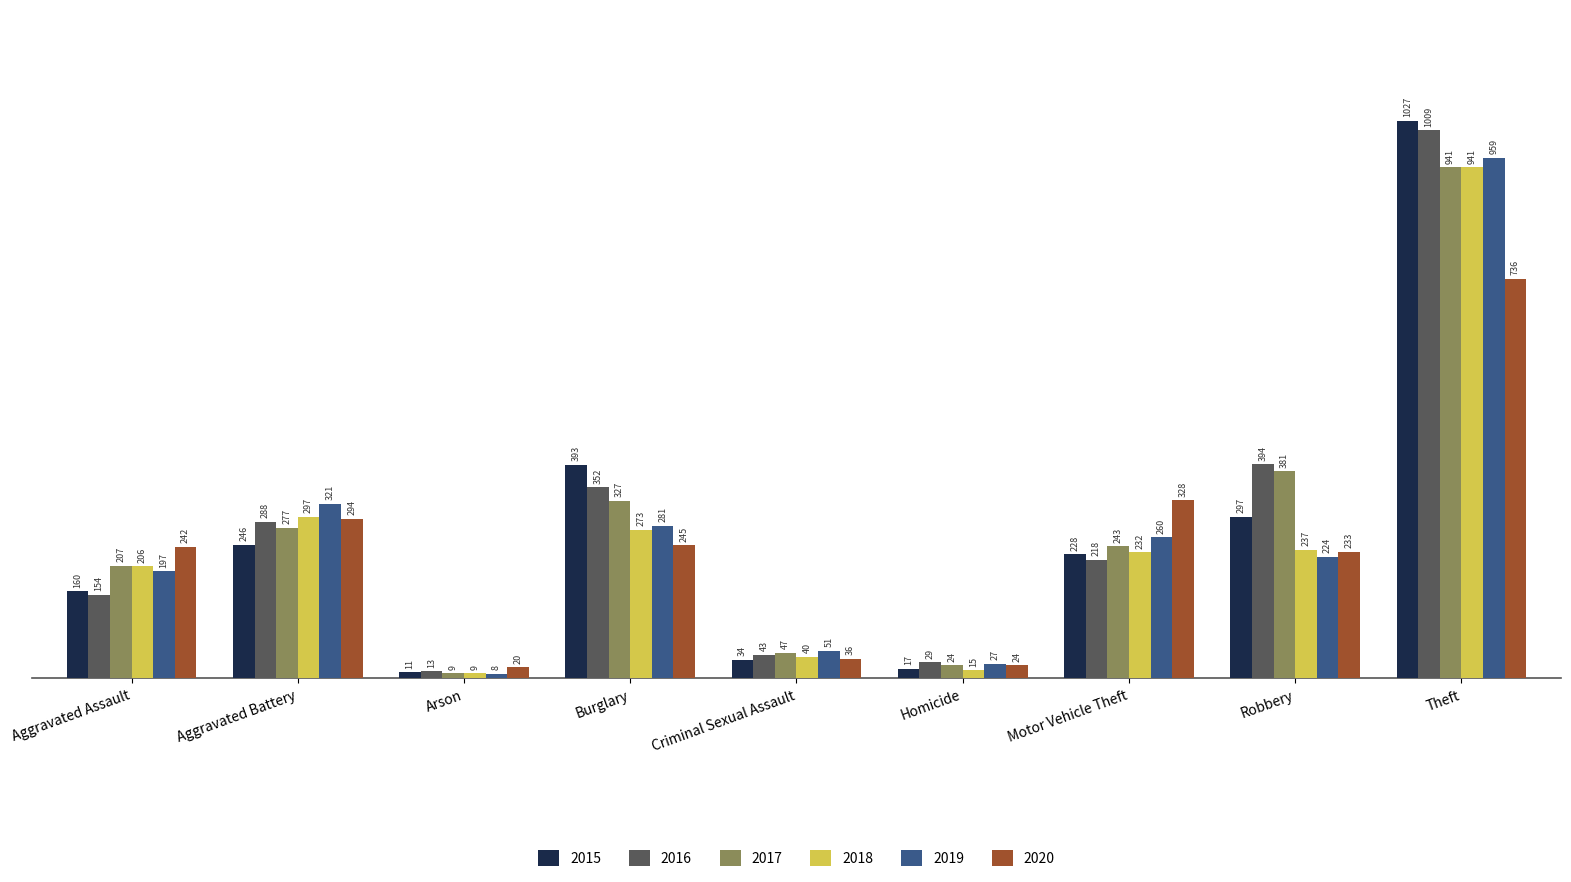

Does the chart contain any negative values?

No